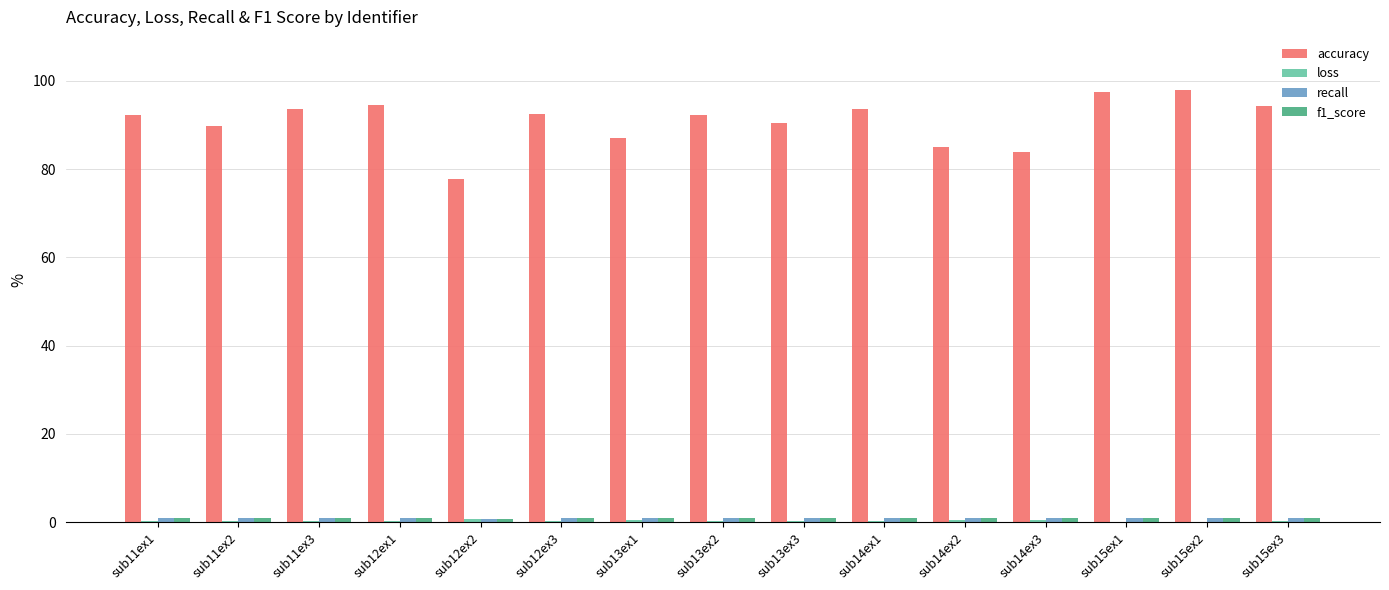

What is the sum of all accuracy values?

1363.2